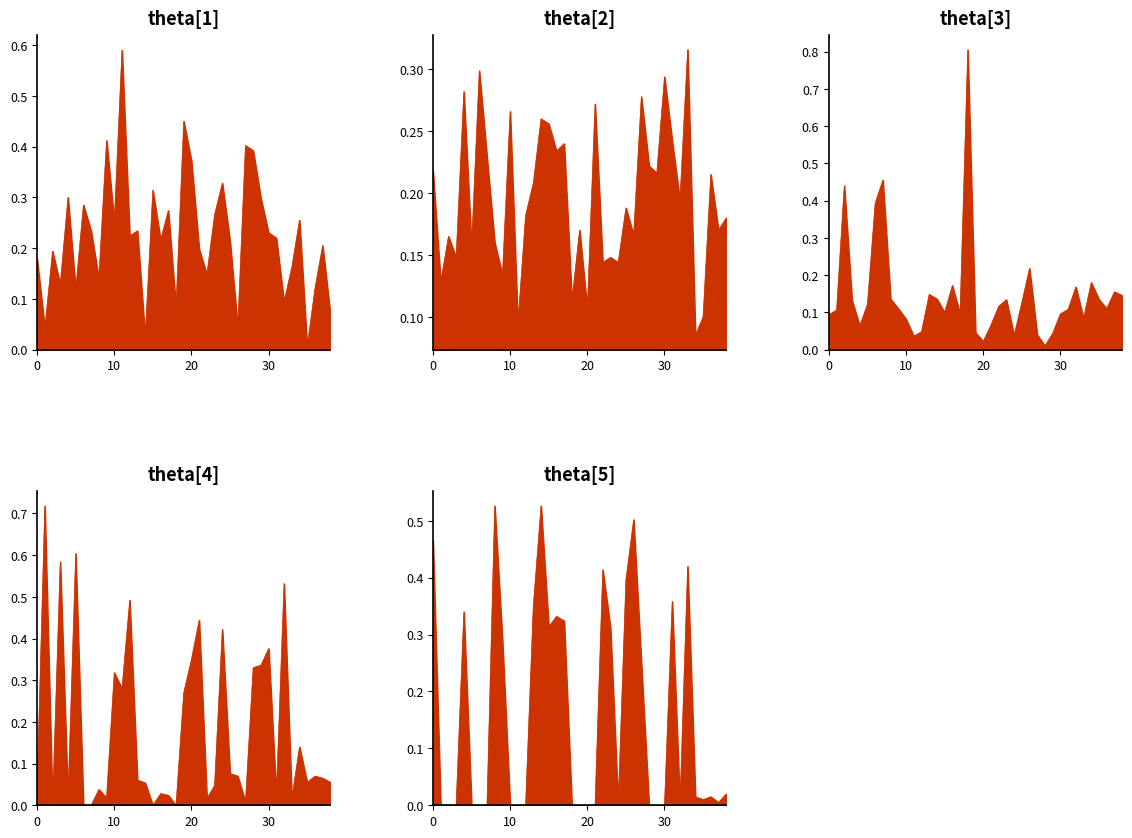

Does the chart display data point markers on the line(s)?

No